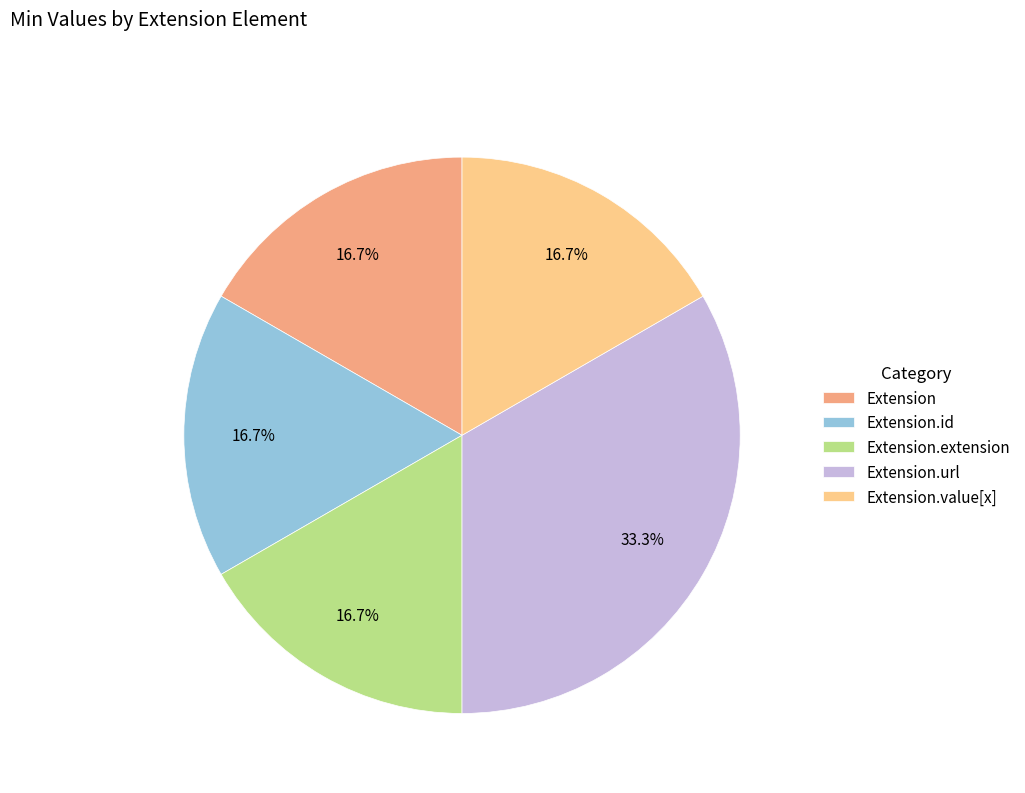

Between Extension.url and Extension, which is larger?

Extension.url